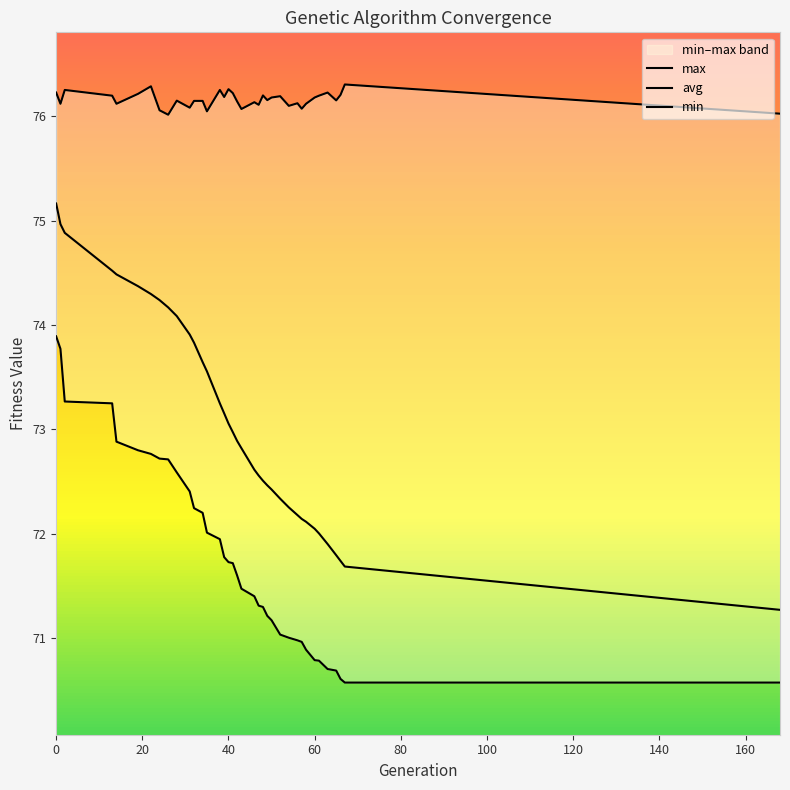

Which series has the largest total across all categories?

max